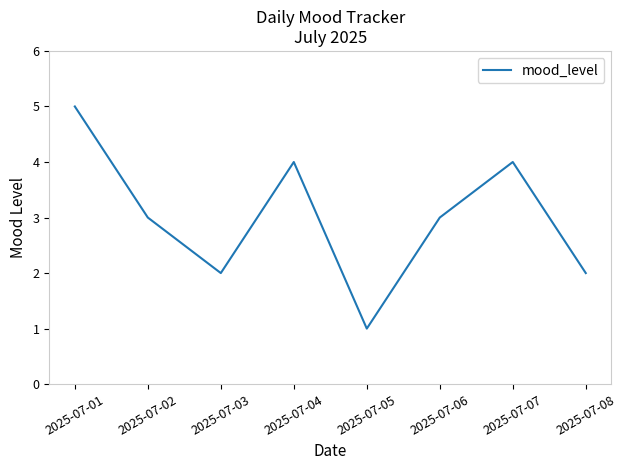

What is the average value?

3